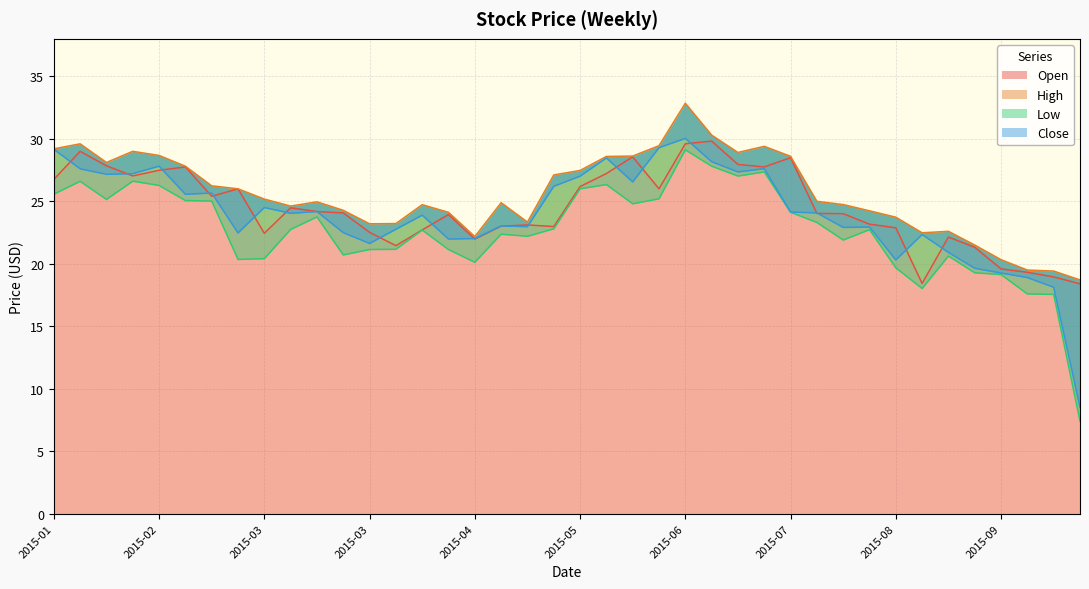

Does the chart have visible grid lines?

Yes